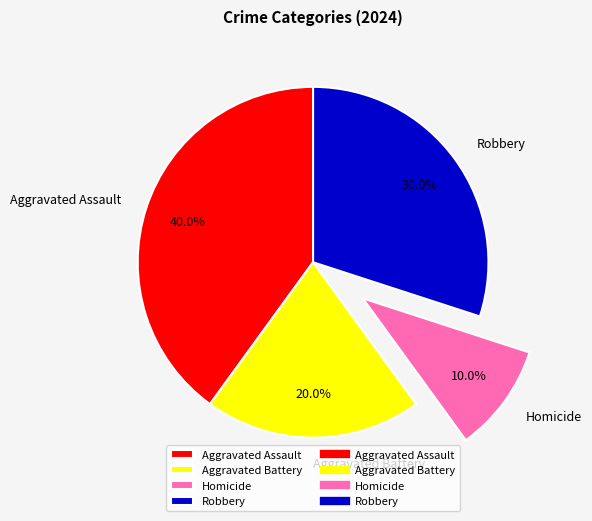

Combined, what portion of the pie is Homicide and Aggravated Battery?

30.0%